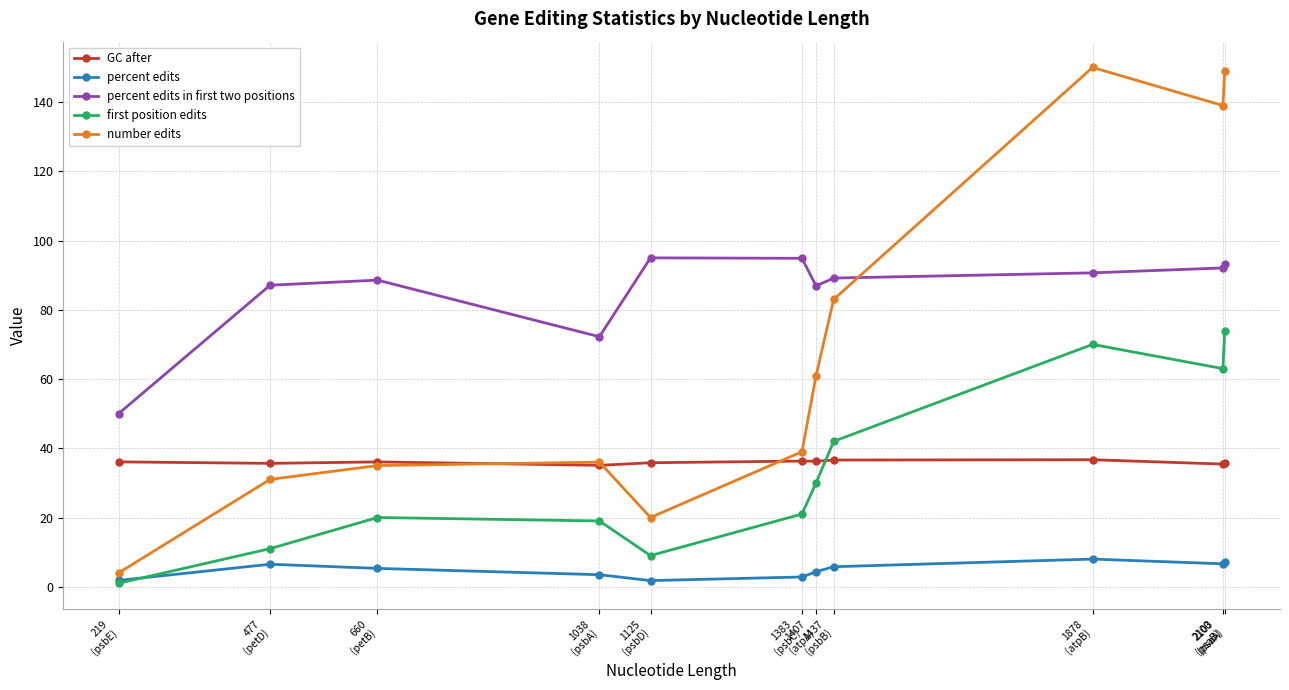

How many lines are shown in the chart?

5